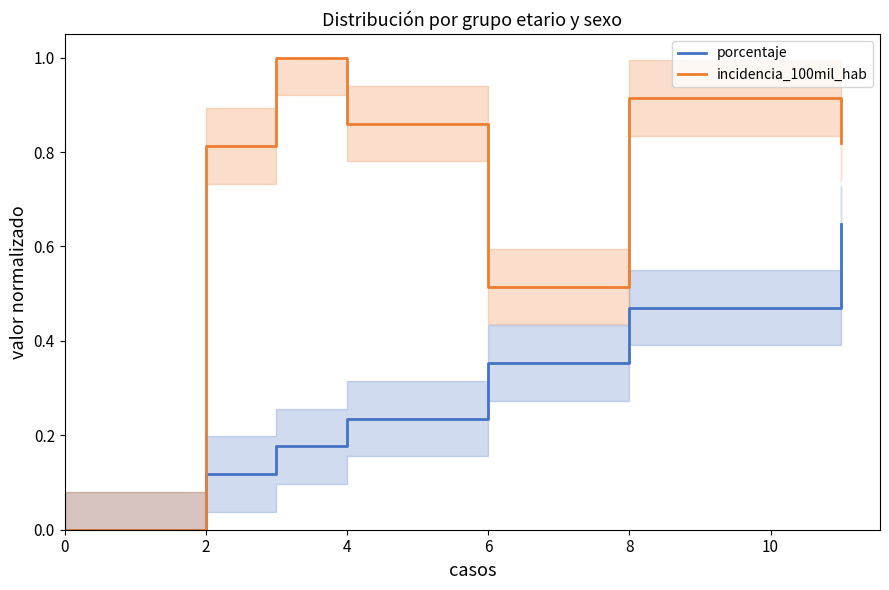

What is the total value across all series at 12?

1.5